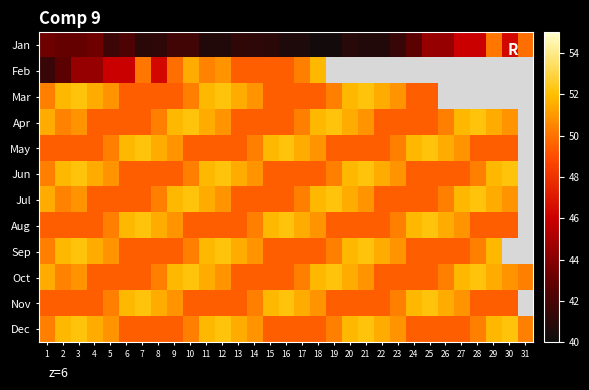

Is the value of Oct at 30 greater than the value of Jun at 13?

No